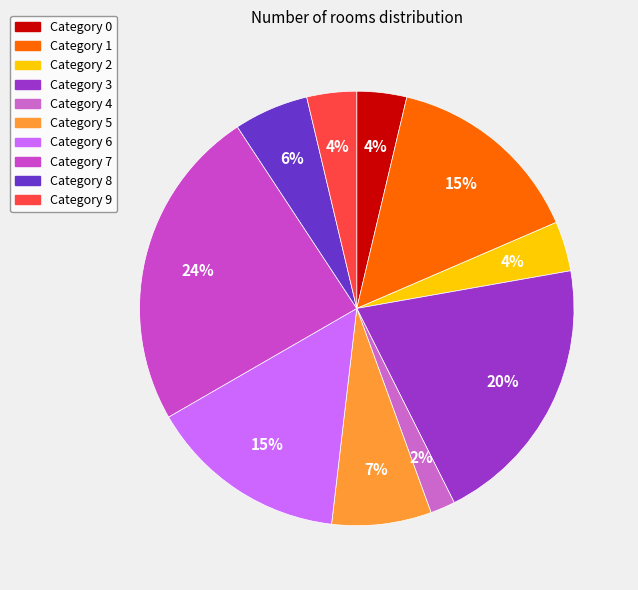

Count the number of slices in the pie.

10